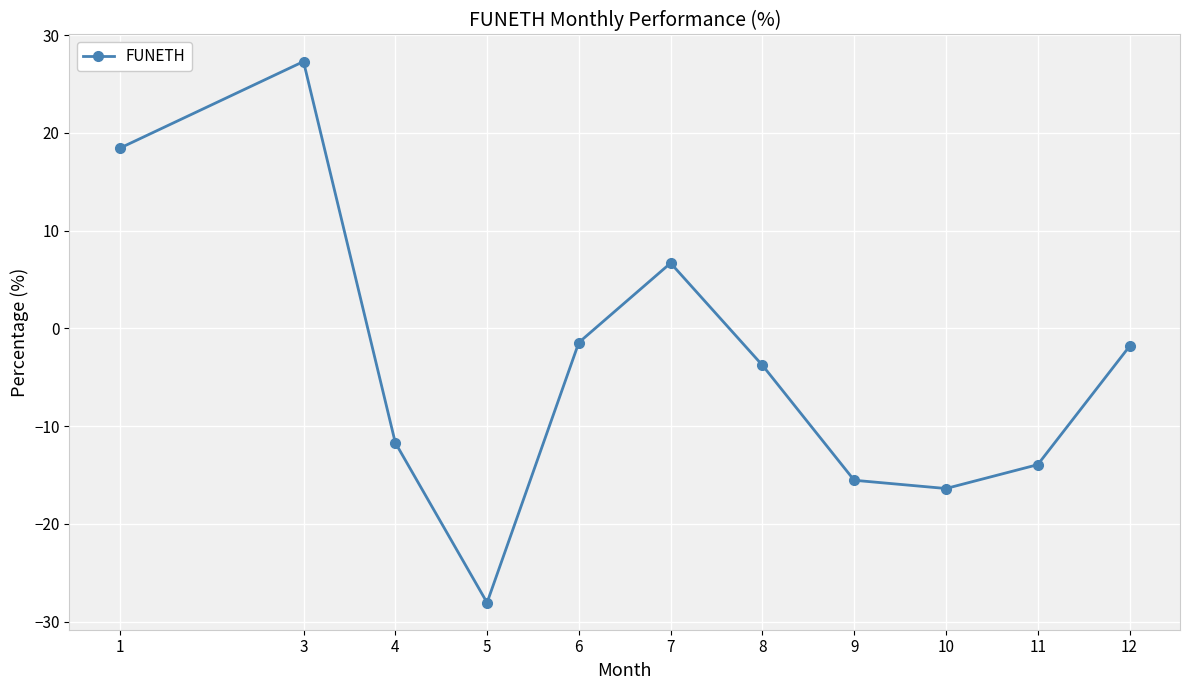

What is the approximate value at 11?

-13.9